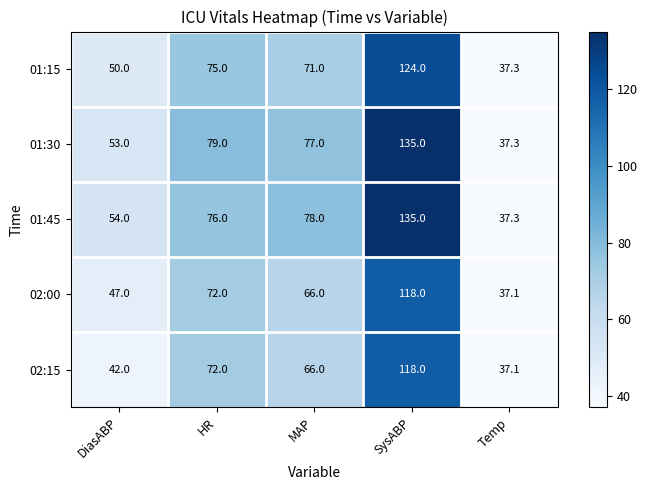

Reading left to right, transcribe all the data shown in this chart.

01:15: DiasABP=50.0	HR=75.0	MAP=71.0	SysABP=124.0	Temp=37.3
01:30: DiasABP=53.0	HR=79.0	MAP=77.0	SysABP=135.0	Temp=37.3
01:45: DiasABP=54.0	HR=76.0	MAP=78.0	SysABP=135.0	Temp=37.3
02:00: DiasABP=47.0	HR=72.0	MAP=66.0	SysABP=118.0	Temp=37.1
02:15: DiasABP=42.0	HR=72.0	MAP=66.0	SysABP=118.0	Temp=37.1